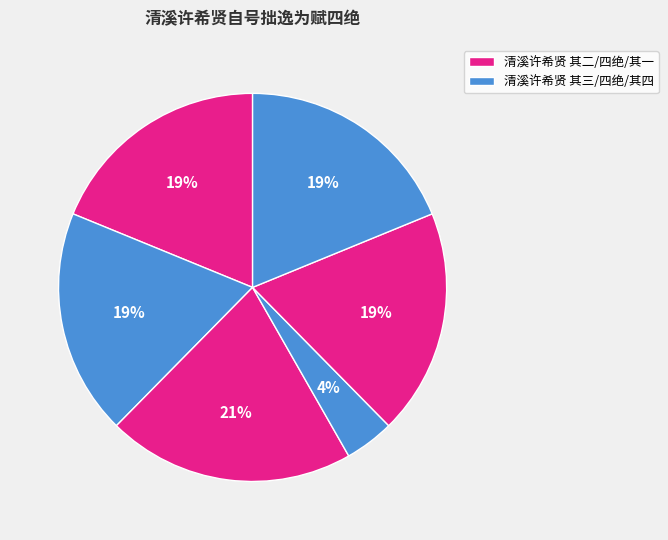

Does any single category account for the majority?

No